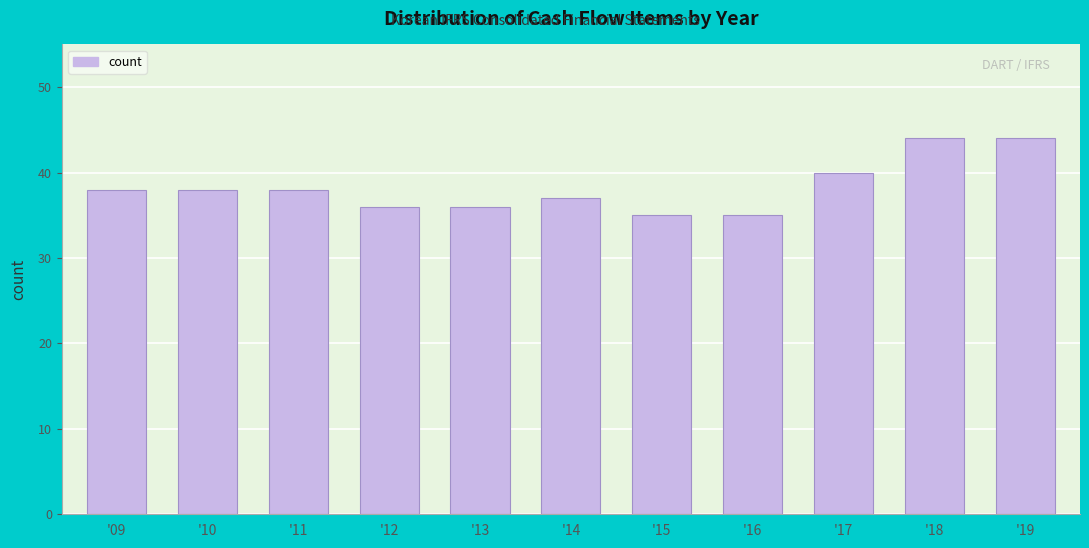

Reading left to right, transcribe all the data shown in this chart.

38	38	38	36	36	37	35	35	40	44	44